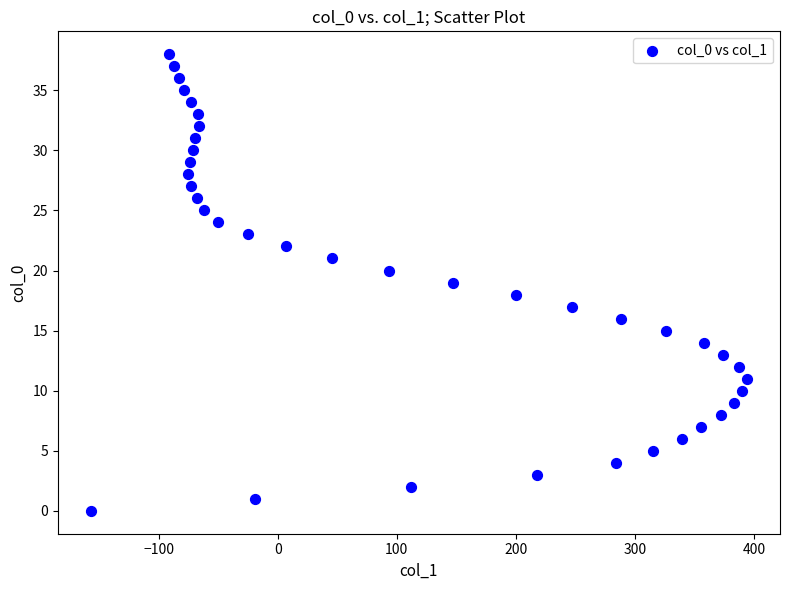

What is the range of X values (max minus min)?

551